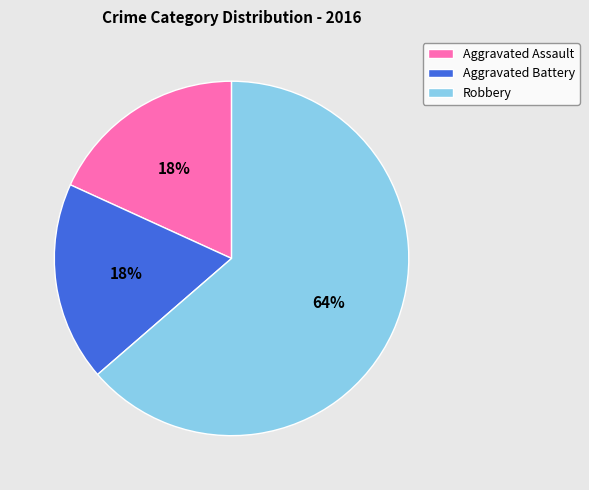

To the nearest percent, what portion does Robbery represent?

64%